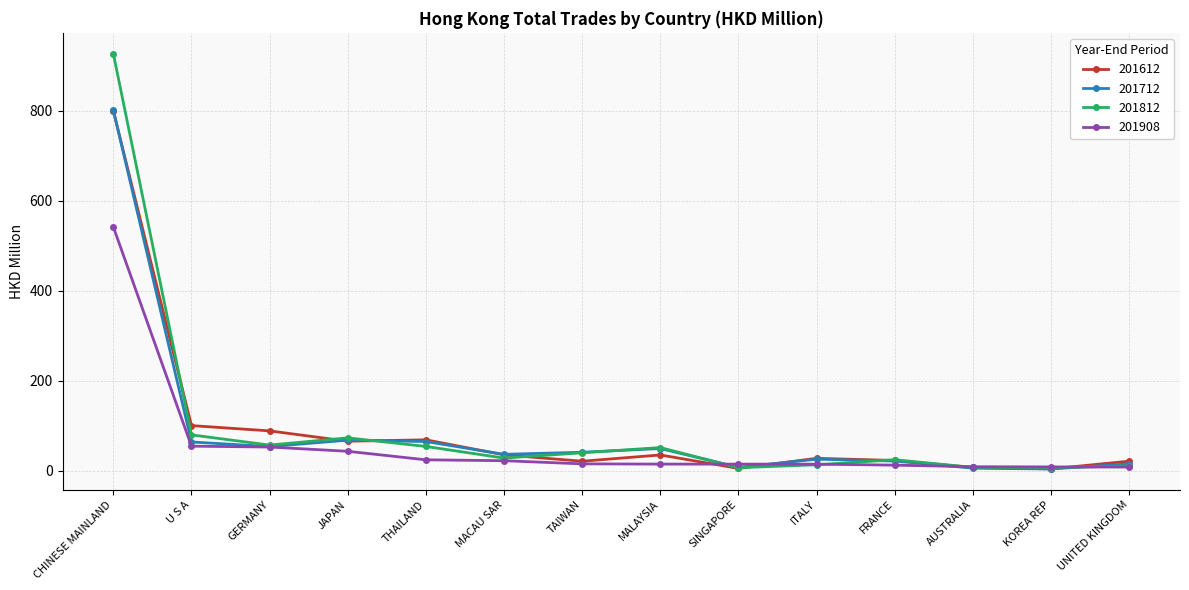

What are all the series names shown in the legend?

201612, 201712, 201812, 201908